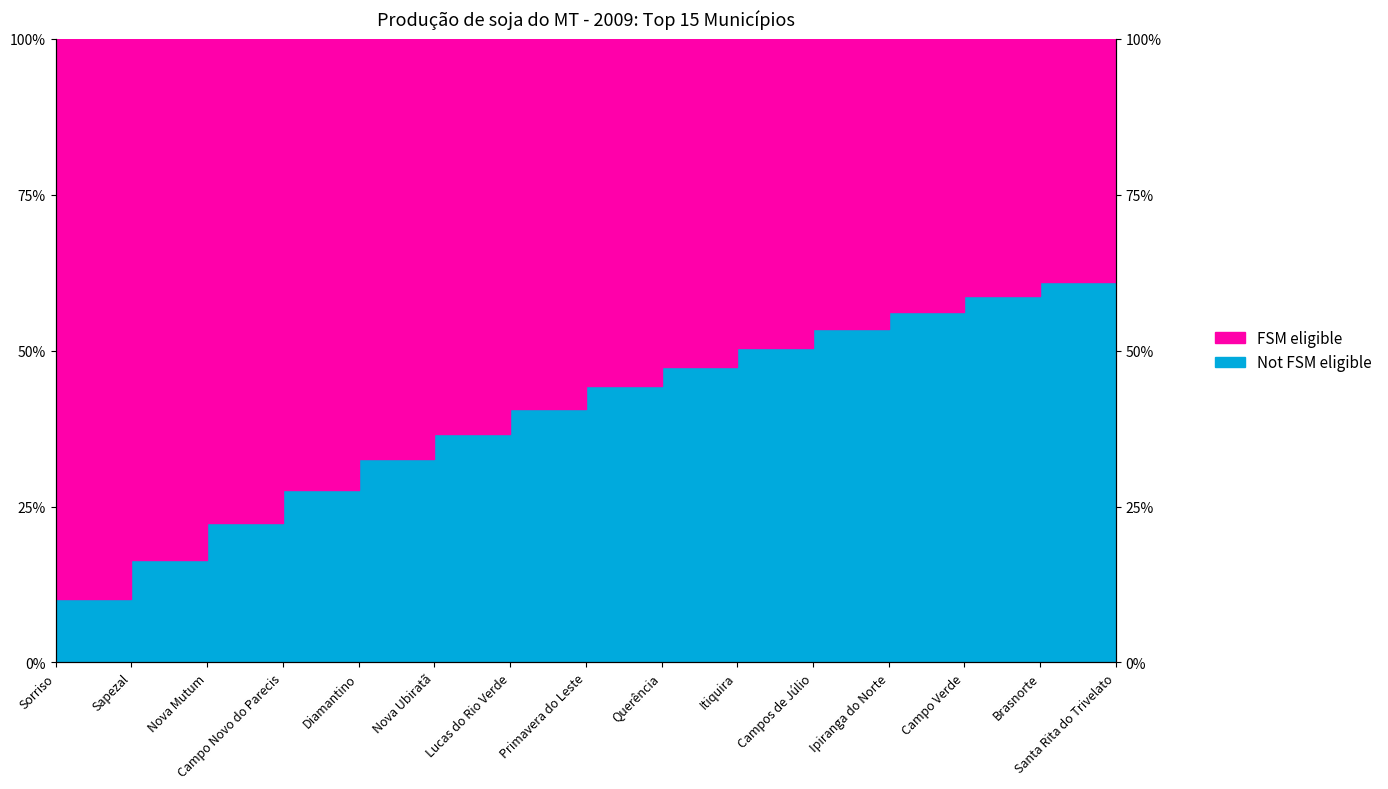

The value at Brasnorte is 0.4. True or false?

False